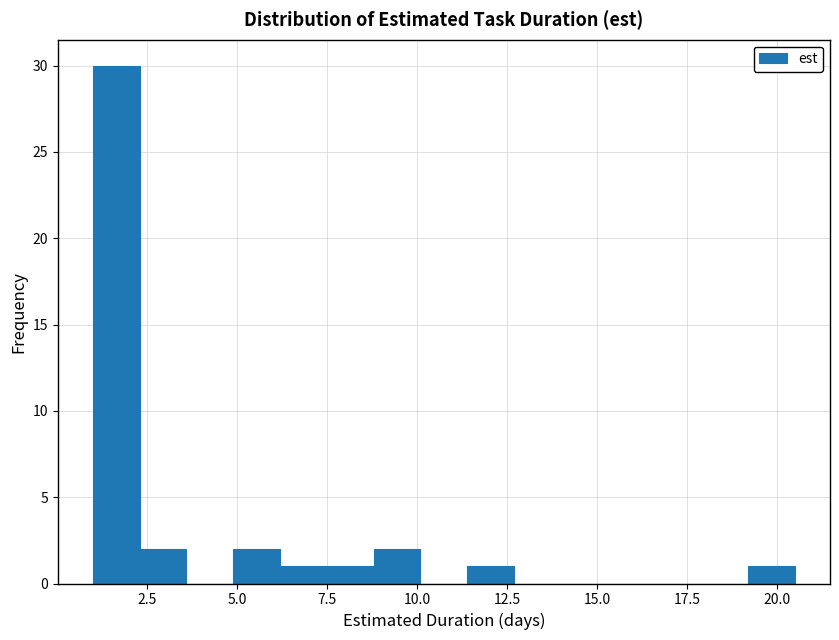

Read against the x-axis, roughly where is the centre of the tallest bar?

1.5